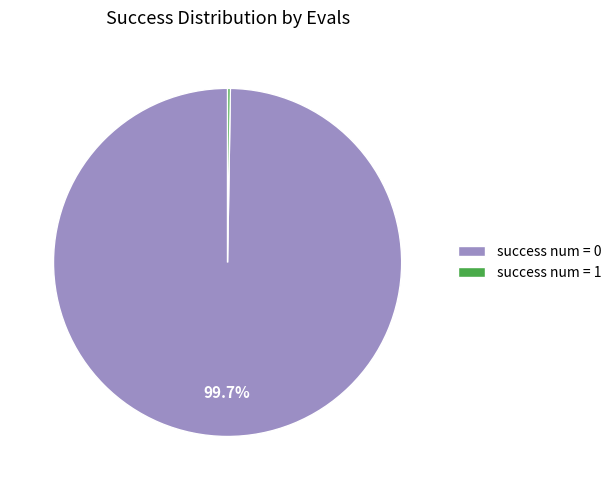

How much of the chart is everything except success num = 0?

0.3%